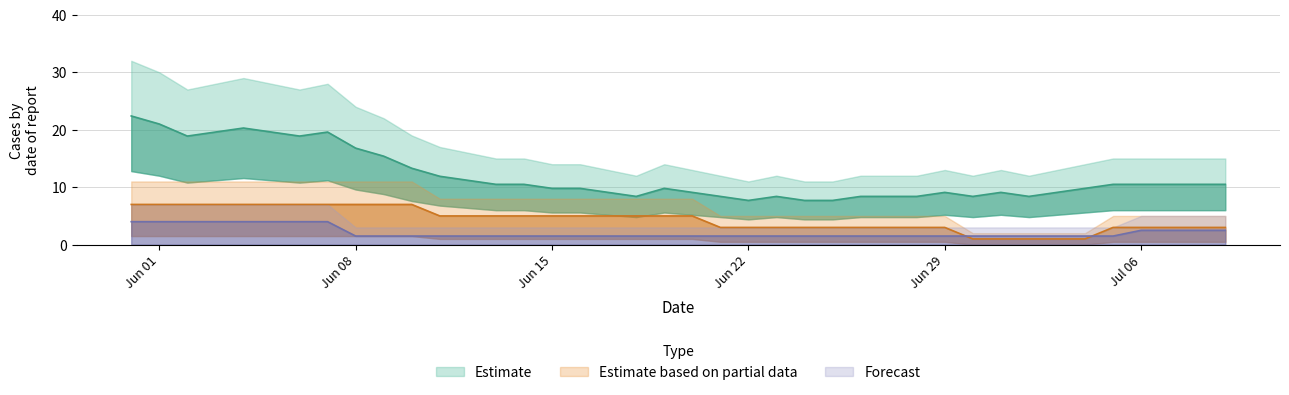

At how many categories does at least one series exceed 29?

2